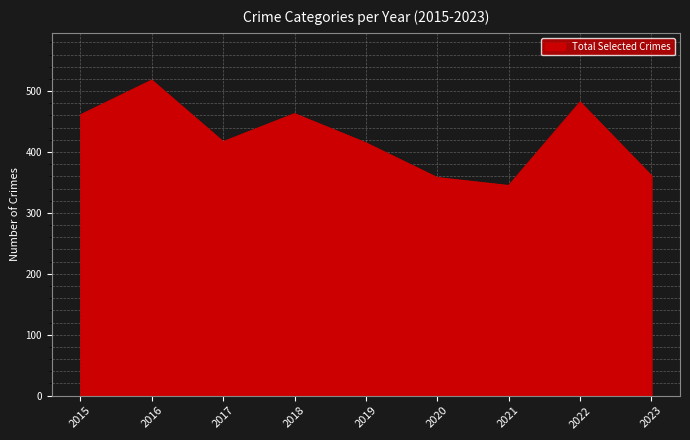

Which has a higher value, 2016 or 2021?

2016